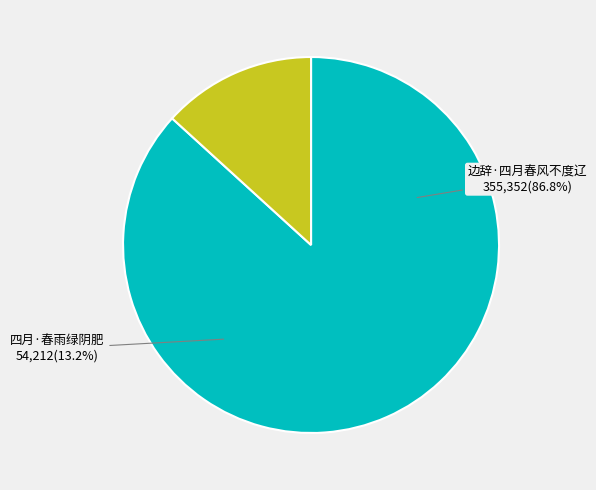

What is the smallest slice in the pie chart?

四月·春雨绿阴肥